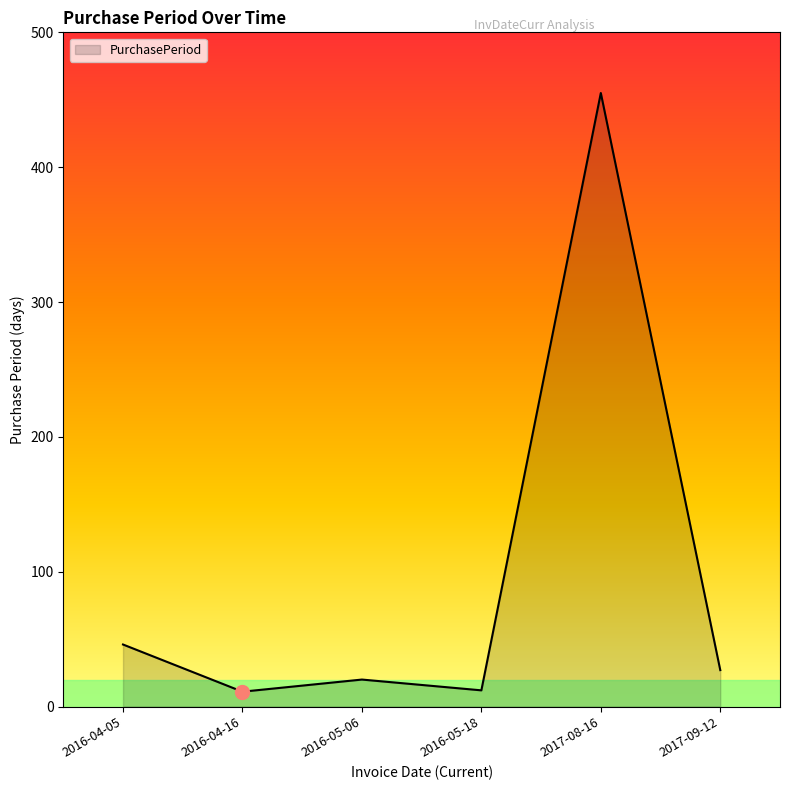

At which label is the value closest to 233?

2016-04-05